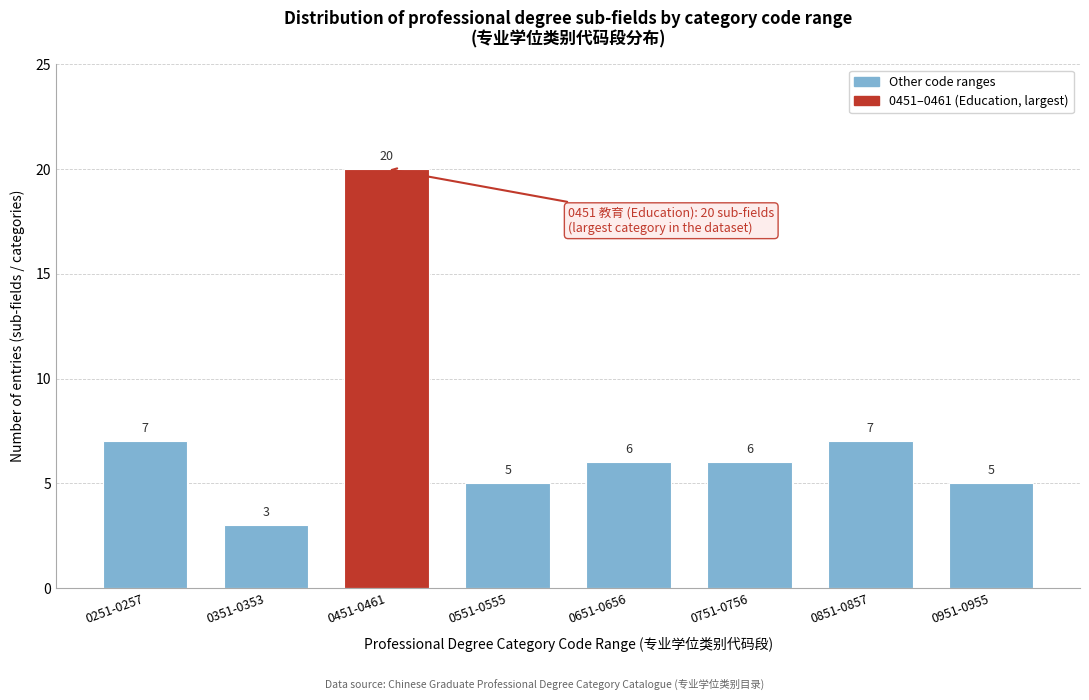

Reading right to left, extract all data points from this chart.

5	7	6	6	5	20	3	7